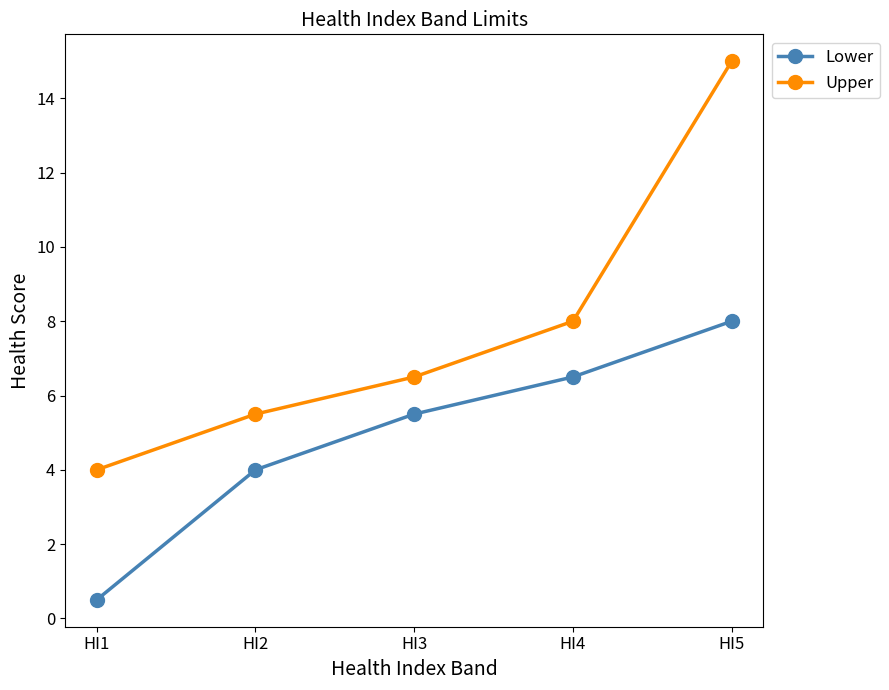

True or false: Upper and Lower cross at least once.

False